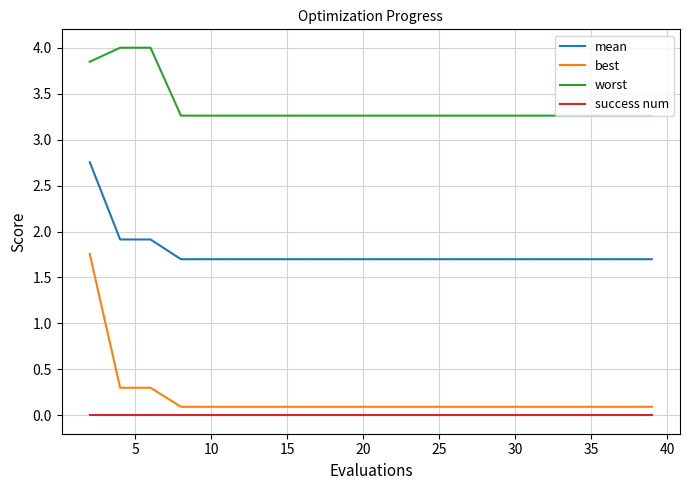

Which series has the largest total across all categories?

worst